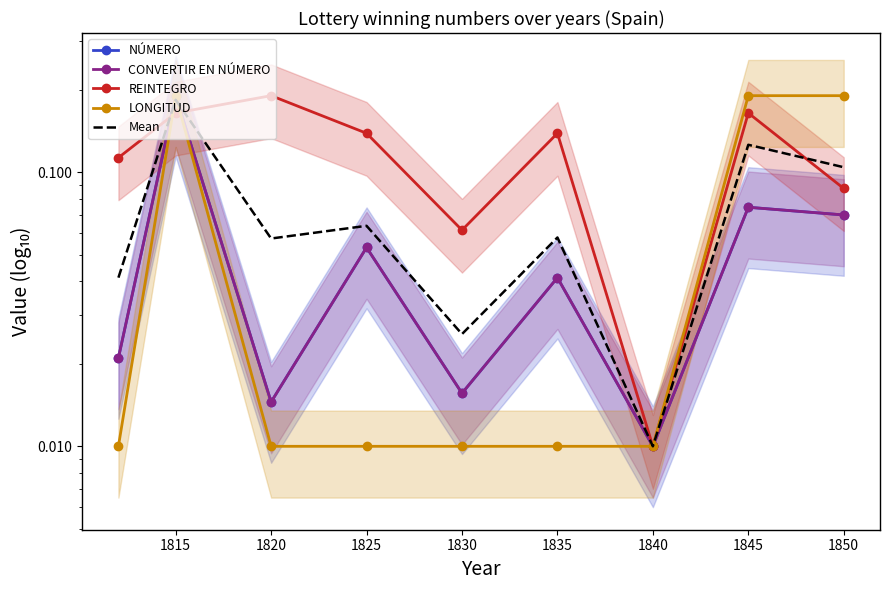

True or false: NÚMERO has a value of 0.1 at 1825.

False